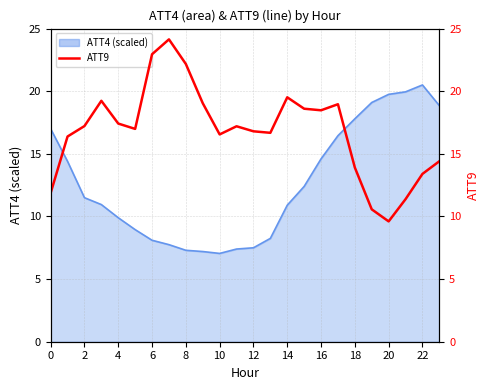

How many data points are above 17?

12